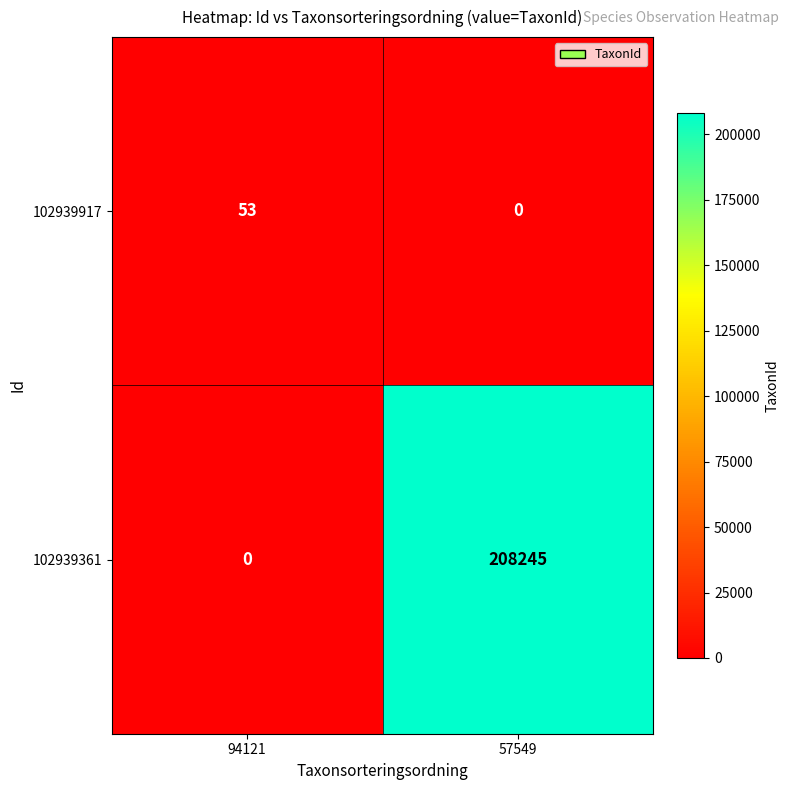

What is the maximum value shown in the chart?

208245